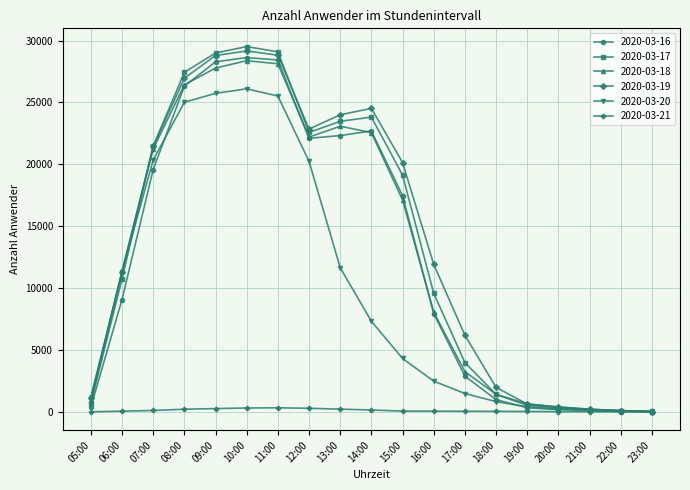

Which series has the largest range (max minus min)?

2020-03-17